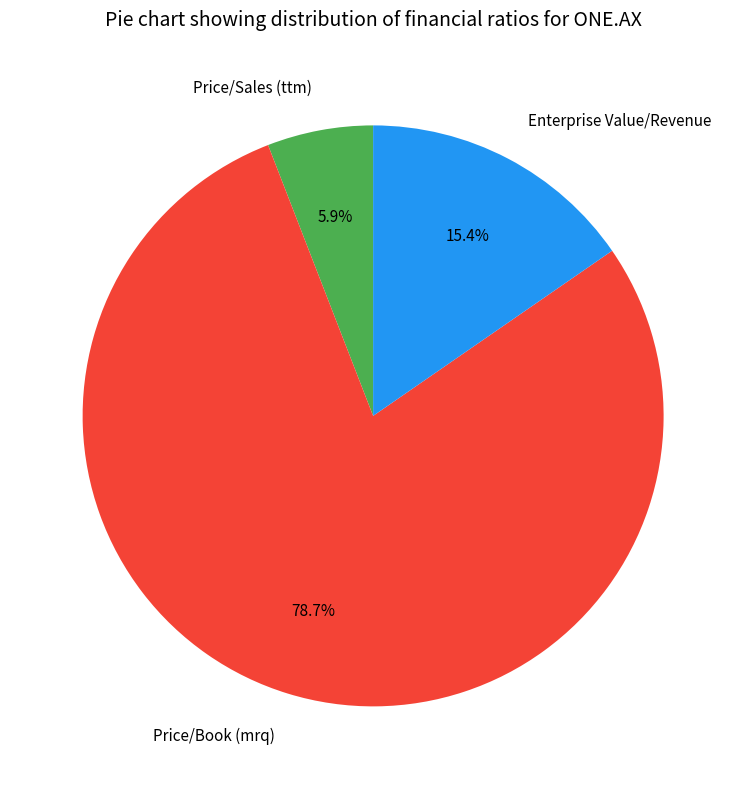

Which has a higher value, Price/Sales (ttm) or Price/Book (mrq)?

Price/Book (mrq)